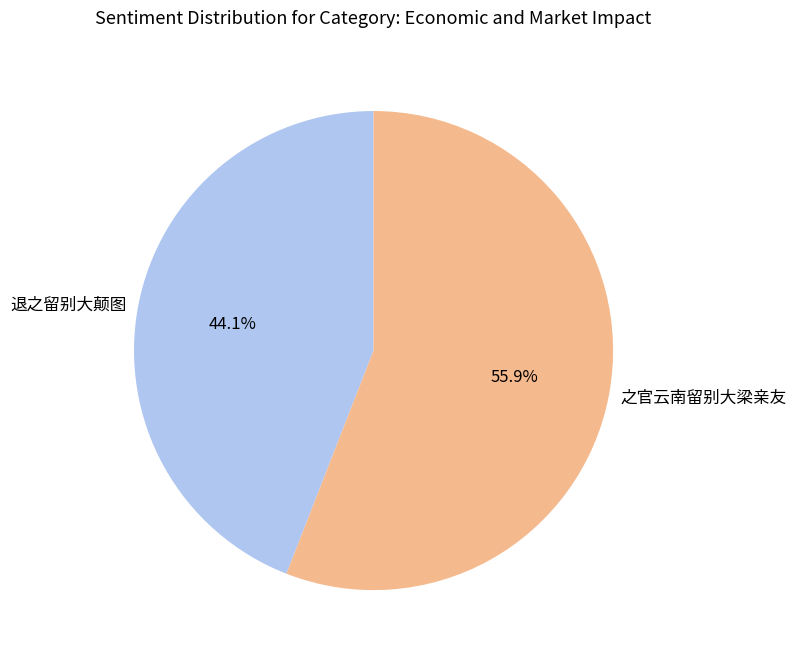

Does 退之留别大颠图 account for over 50% of the chart?

No